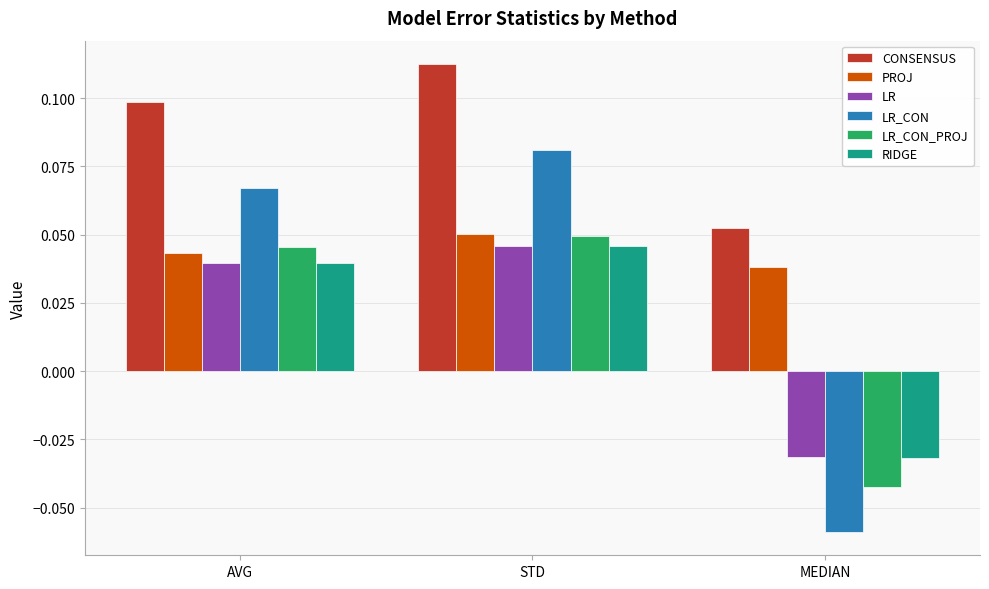

Which series changed the most between AVG and STD?

LR_CON